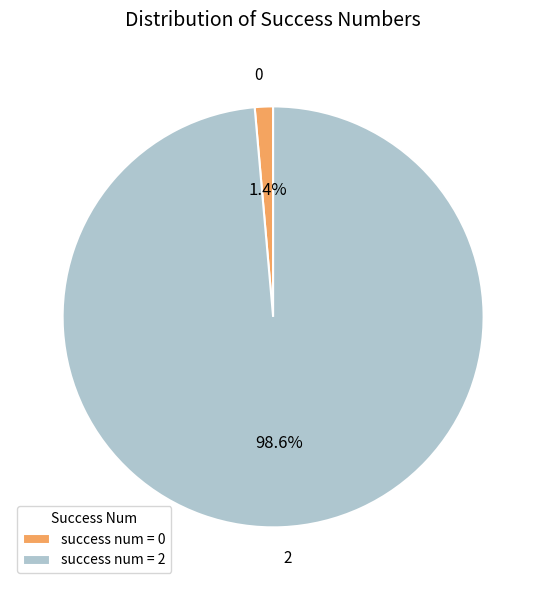

Does 2 represent more than half of the total?

Yes